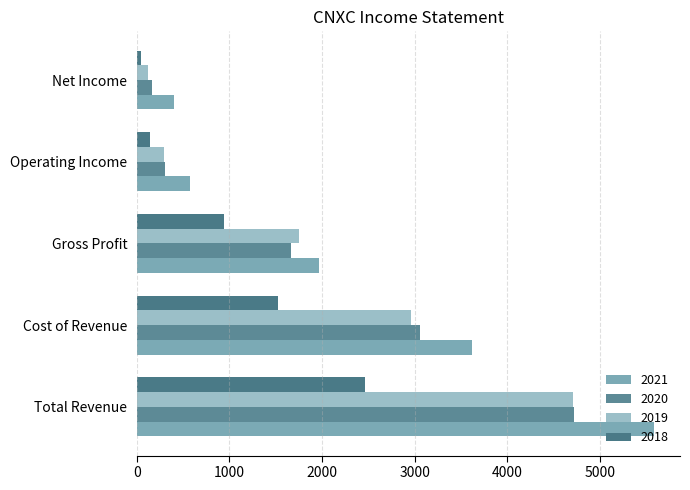

What value does the 2018 series have at Cost of Revenue?

1525.6